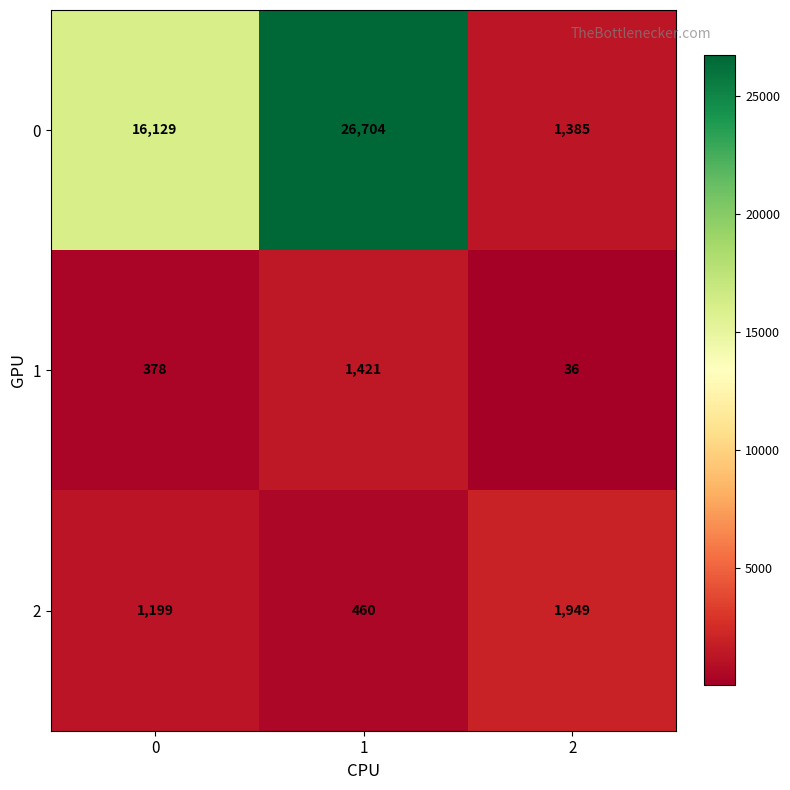

Count the 1 values in the range 36 to 1421.

3